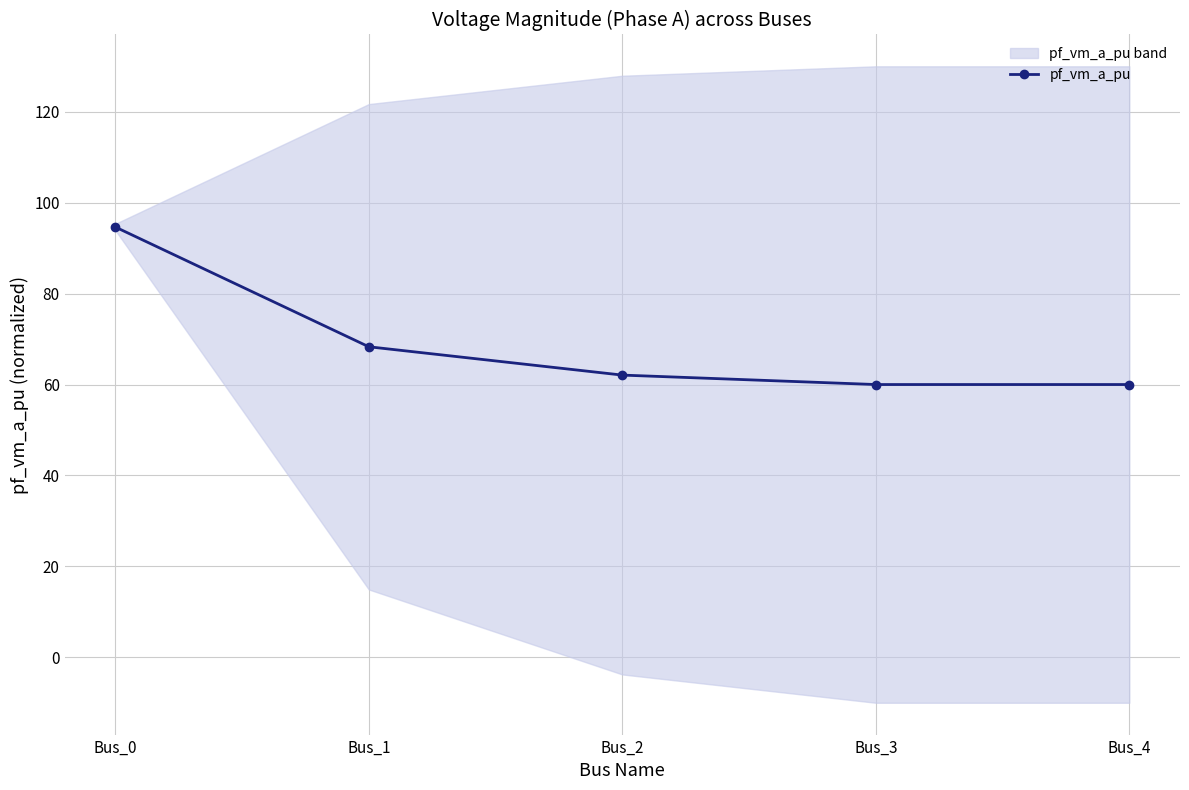

What is the maximum value shown in the chart?

94.6